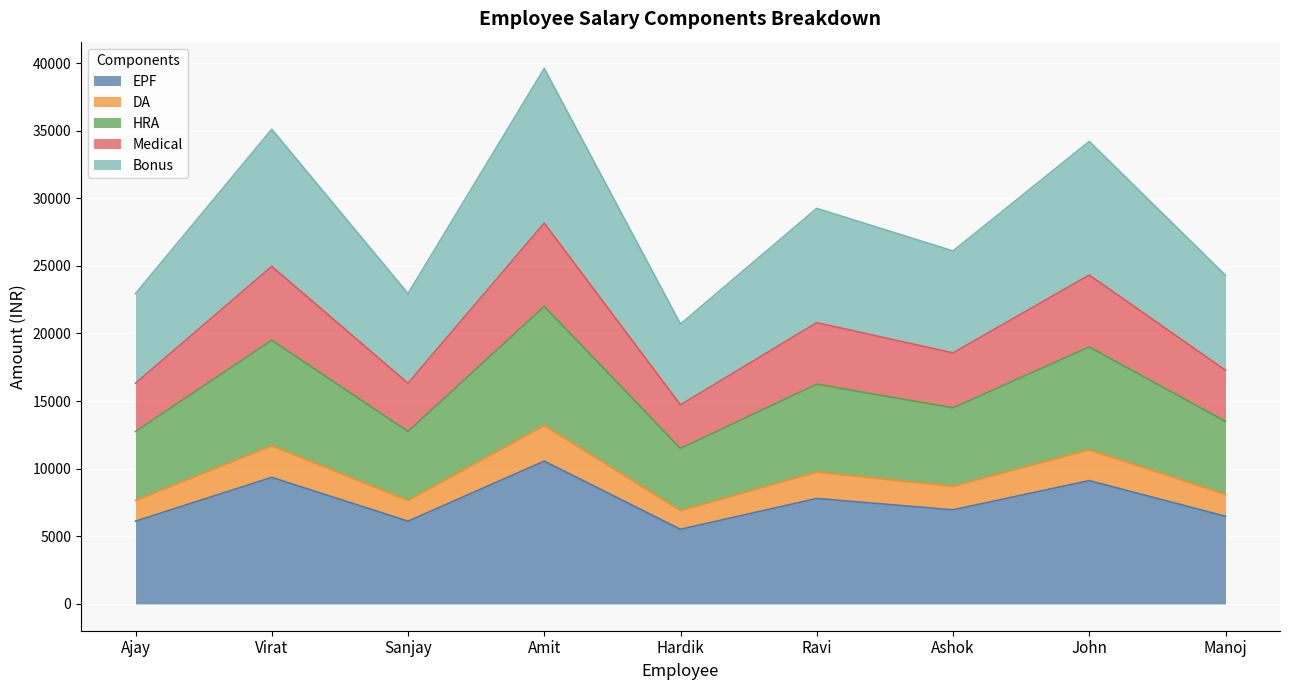

What is the maximum value for EPF?

10560